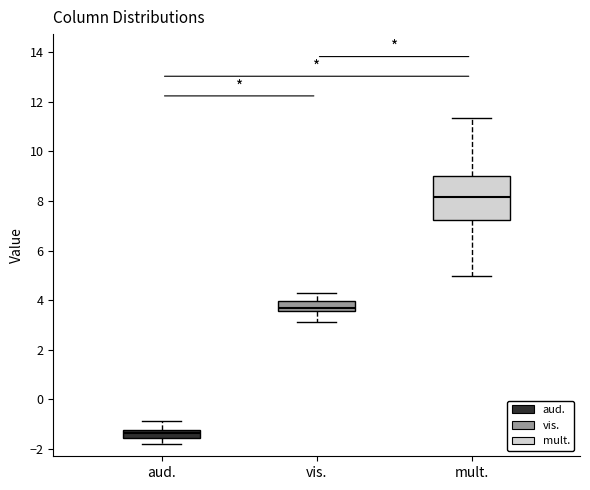

Reading left to right, transcribe this box plot: for each box, give where its median line is, the range the box spans, and where its two whiskers end, as read against the y-axis. The values are not printed on the chart, so give them approximately, as read against the axis.

aud.: median -1.4, box -1.6 to -1.2, whiskers -1.8 to -0.8
vis.: median 3.8, box 3.6 to 4.0, whiskers 3.2 to 4.2
mult.: median 8.2, box 7.2 to 9.0, whiskers 5.0 to 11.4